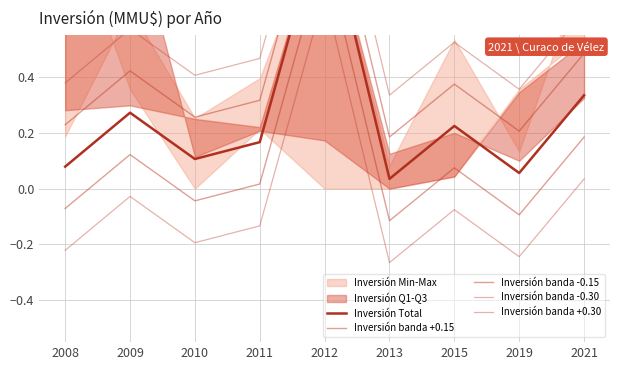

What is the difference between the maximum and second lowest values in the Inversión banda -0.15 series?

0.9